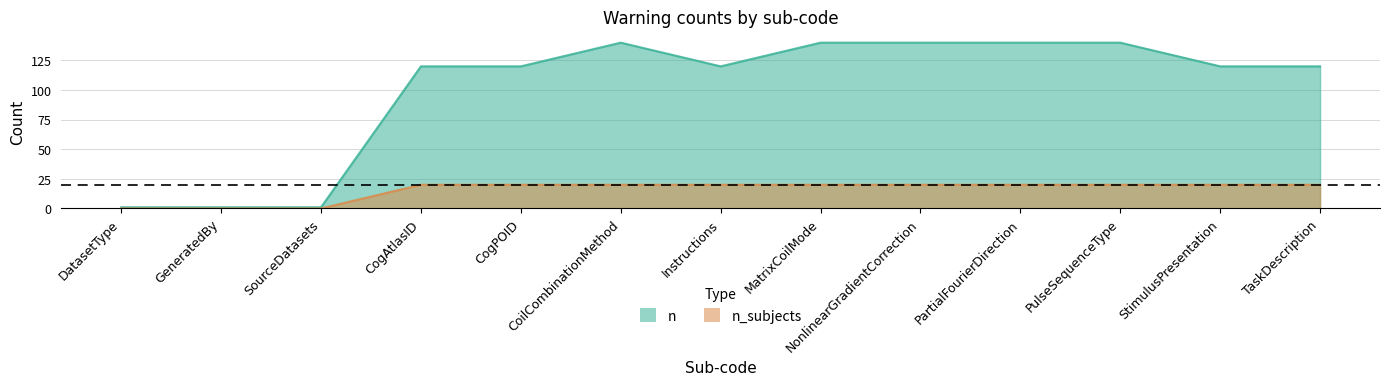

How many lines are shown in the chart?

2